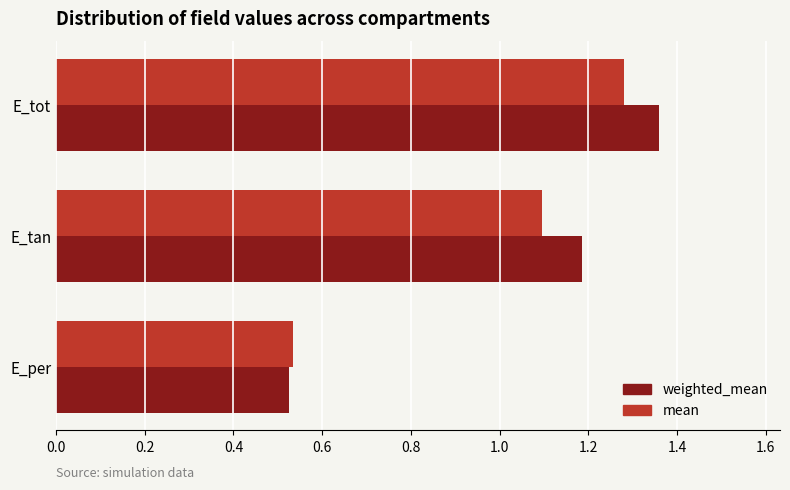

At which label is weighted_mean closest to 0?

E_per